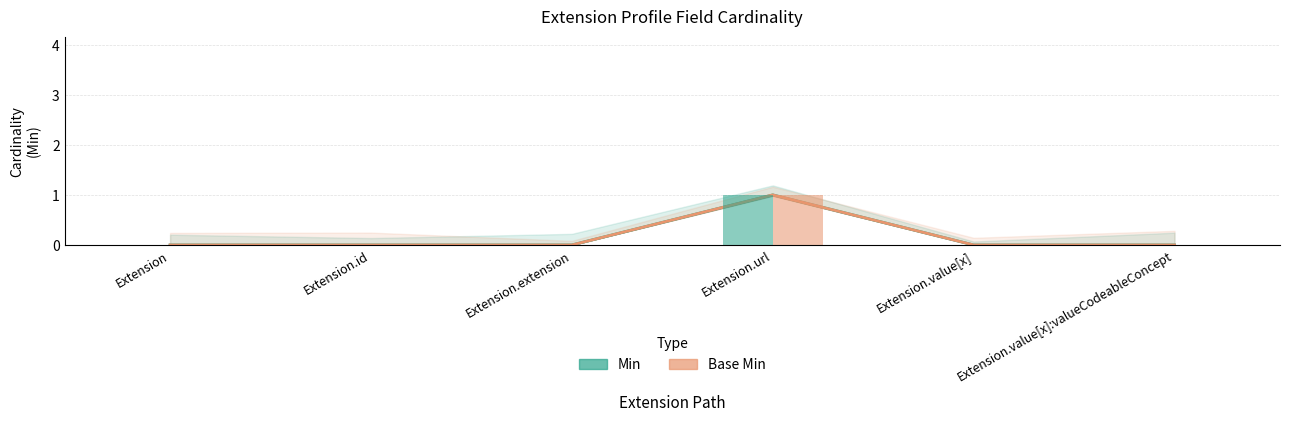

The value of Min at Extension.value[x]:valueCodeableConcept is -1. True or false?

False